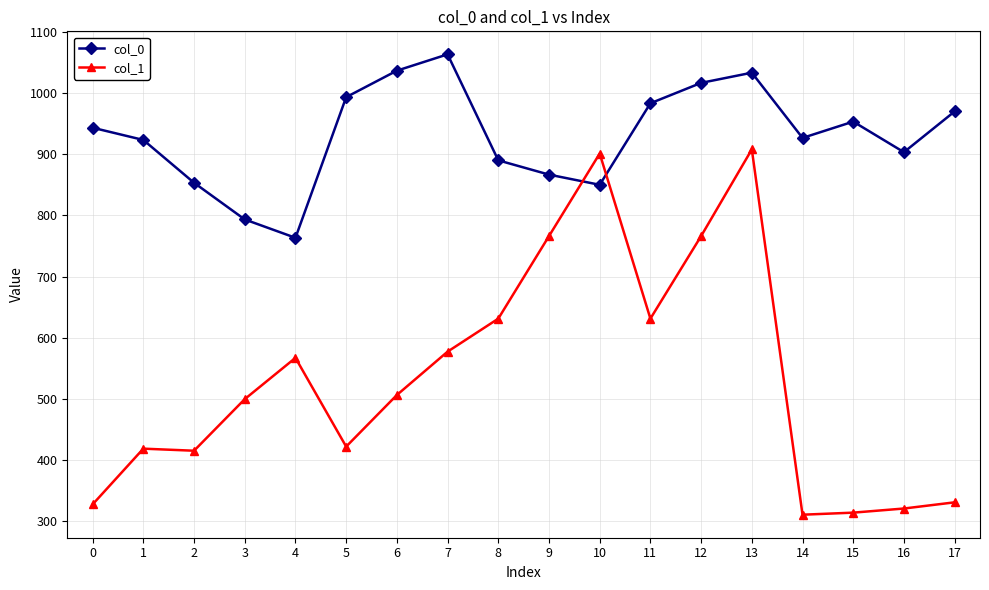

List the series in order of their overall mean, highest first.

col_0, col_1